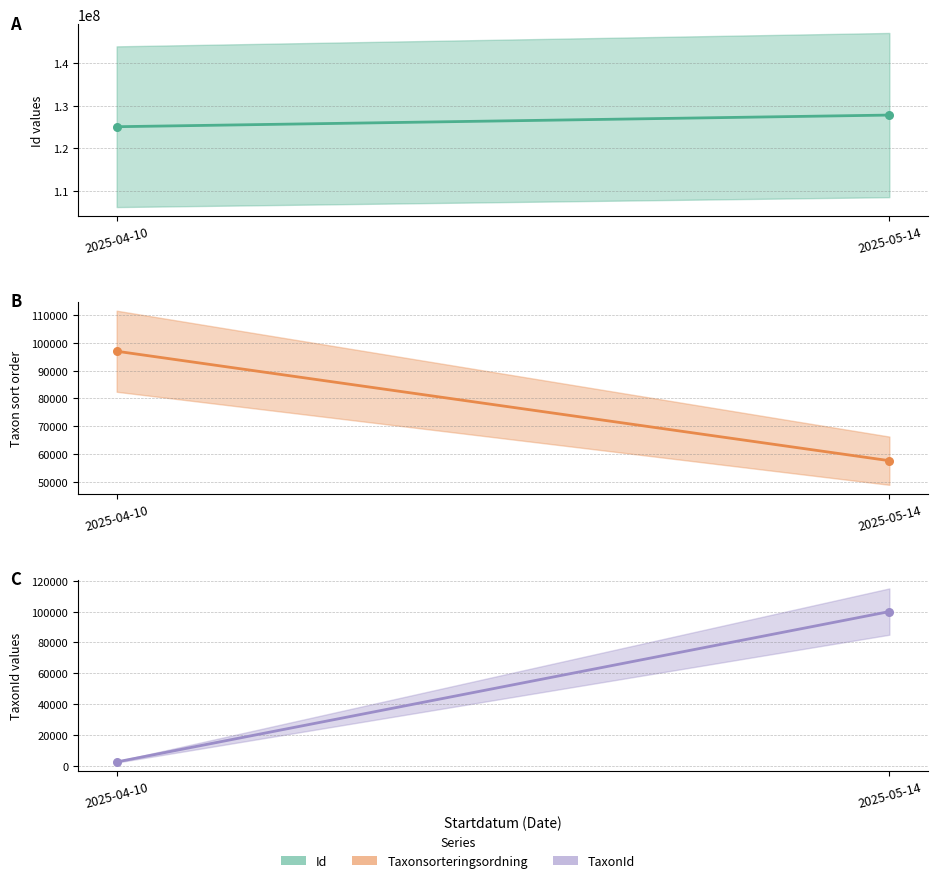

Which series has the largest total across all categories?

Id